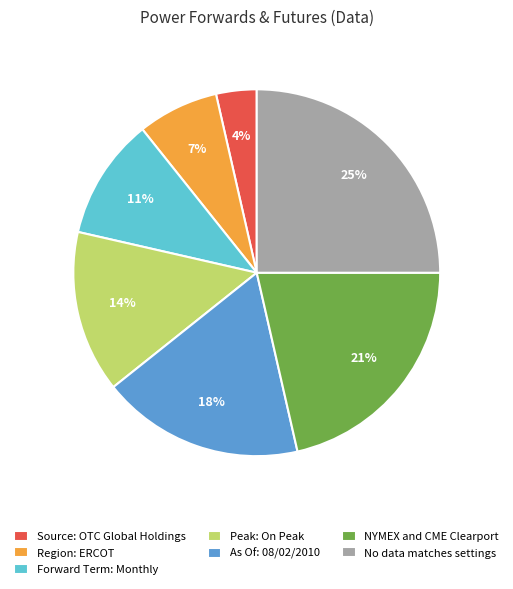

To the nearest percent, what percentage of the pie is No data matches settings?

25%